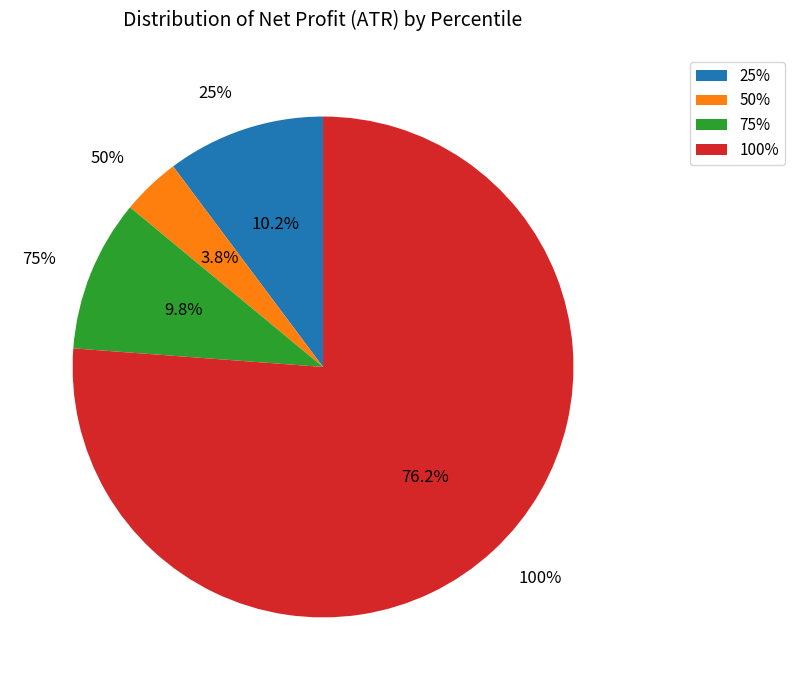

To the nearest percent, what is the average slice percentage?

25%